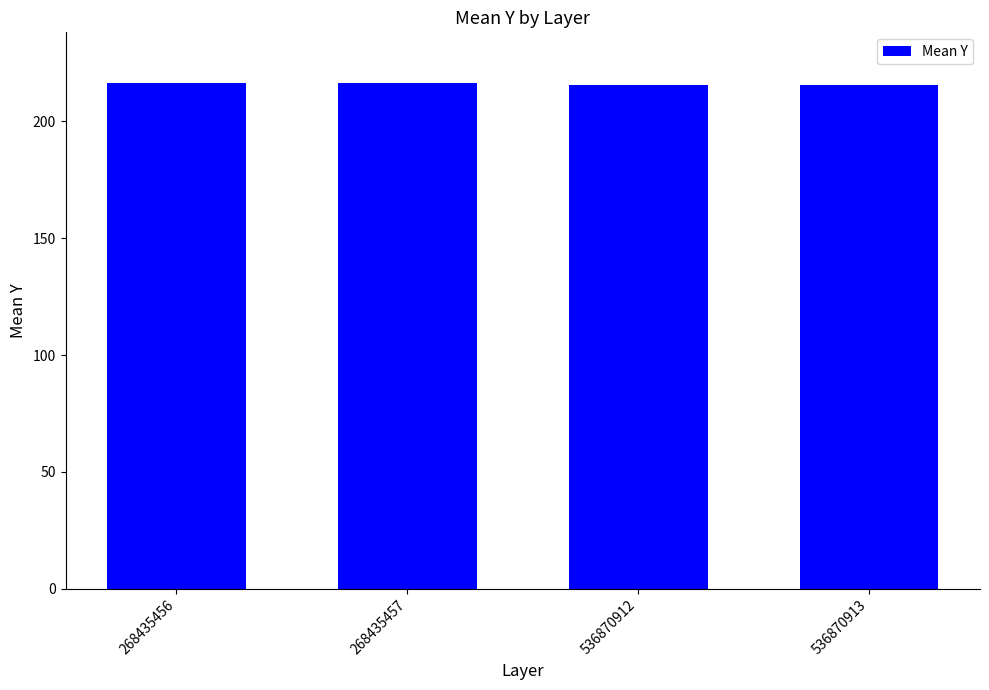

How many bars are there in total?

4